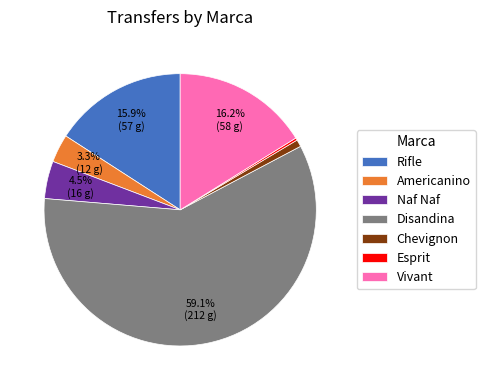

How much of the chart is everything except Americanino?

96.7%